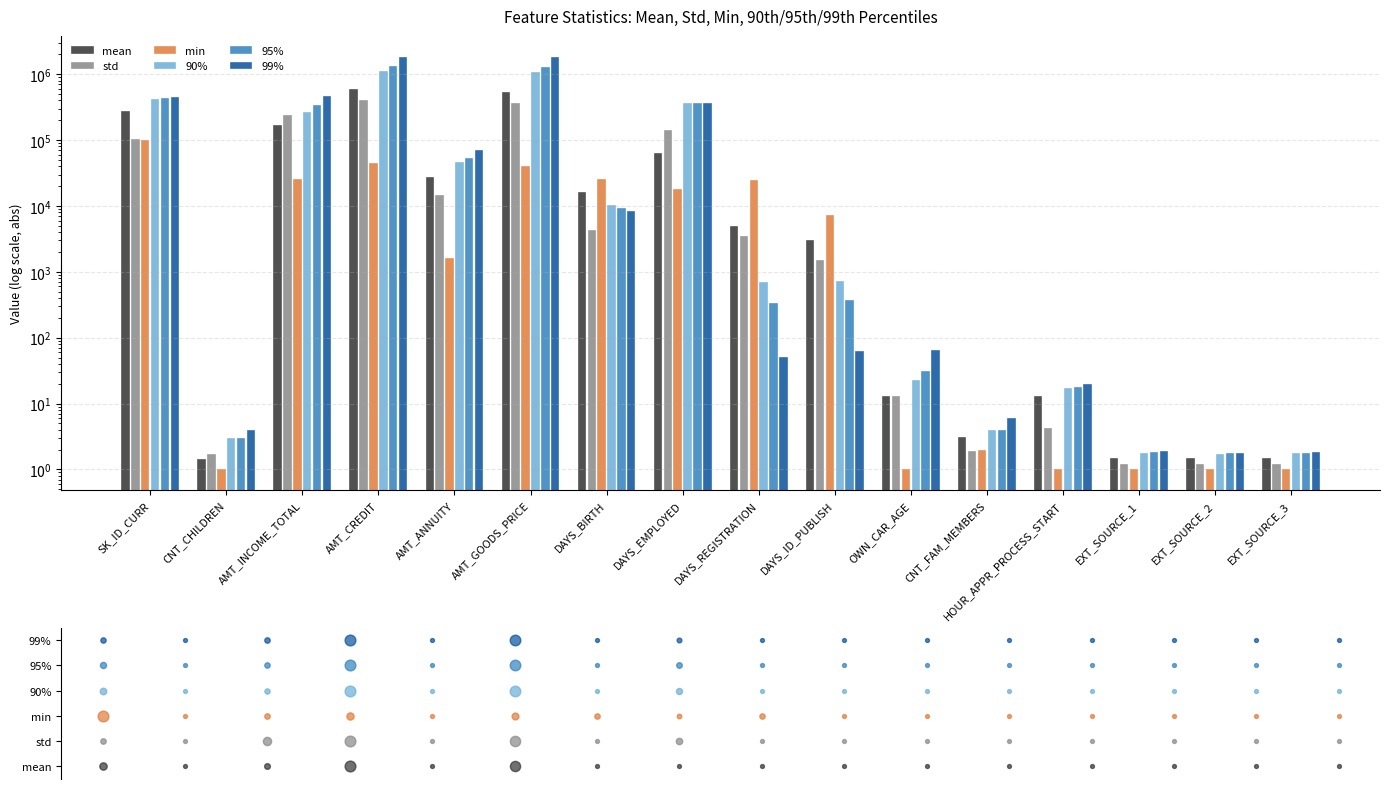

Which series contains the highest Y value?

99%